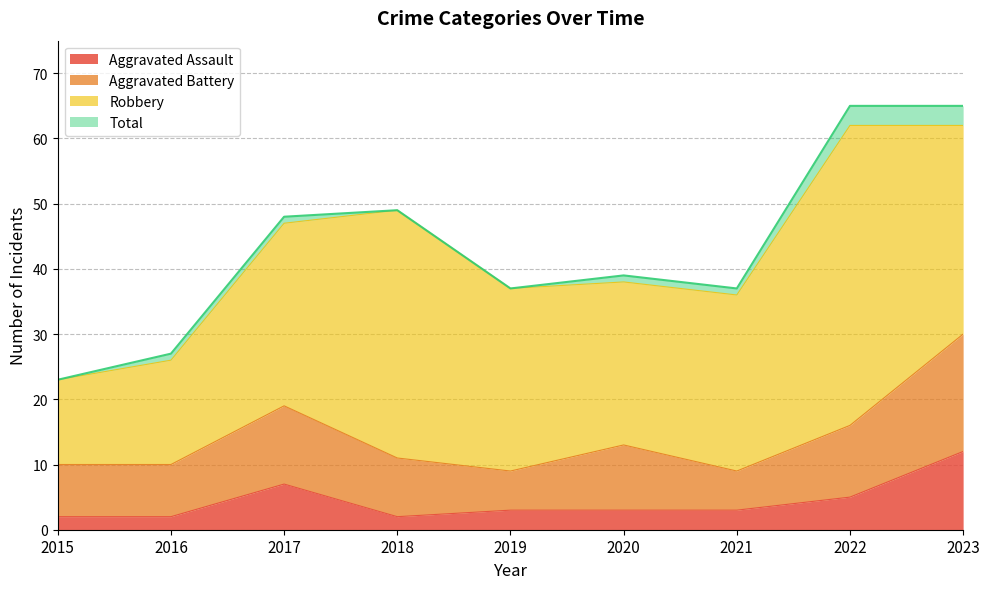

Which series has the largest range (max minus min)?

Total